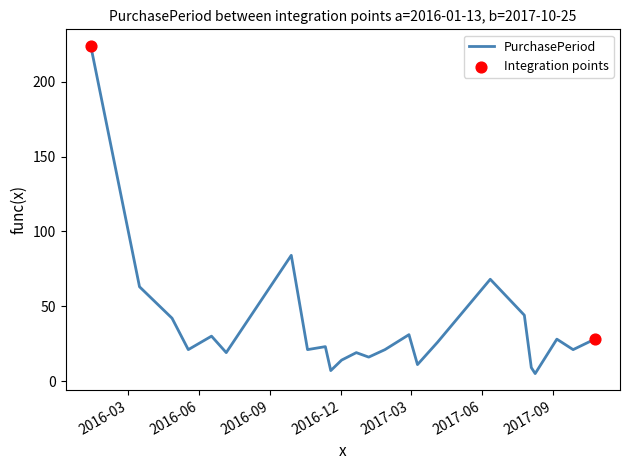

What is the difference between the maximum and minimum values?

219